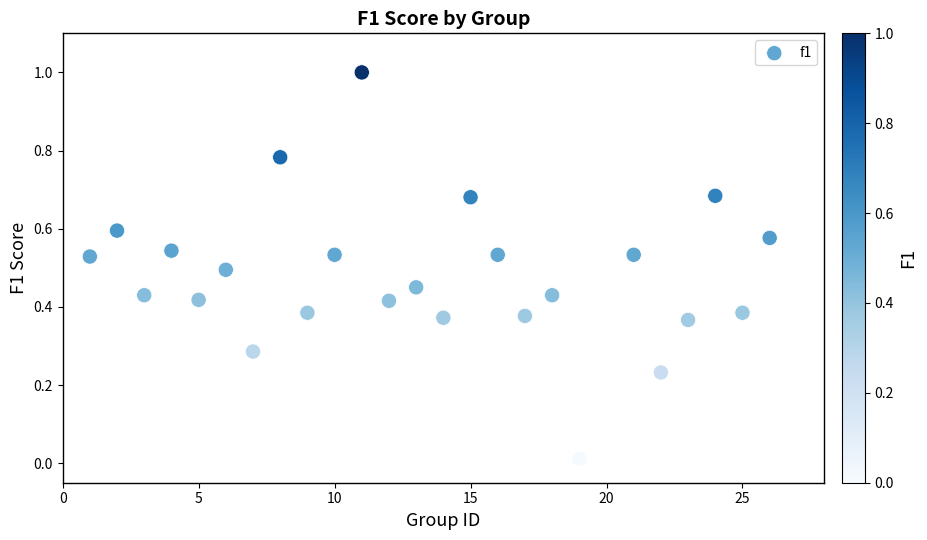

What is the range of Y values (max minus min)?

1.0